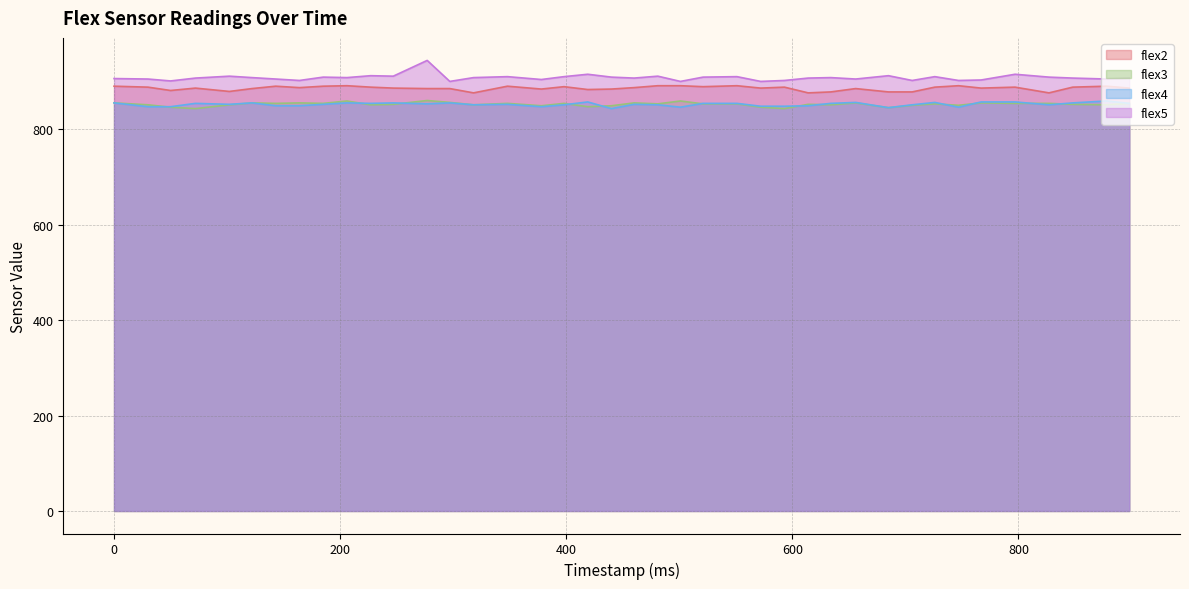

How many lines are shown in the chart?

4